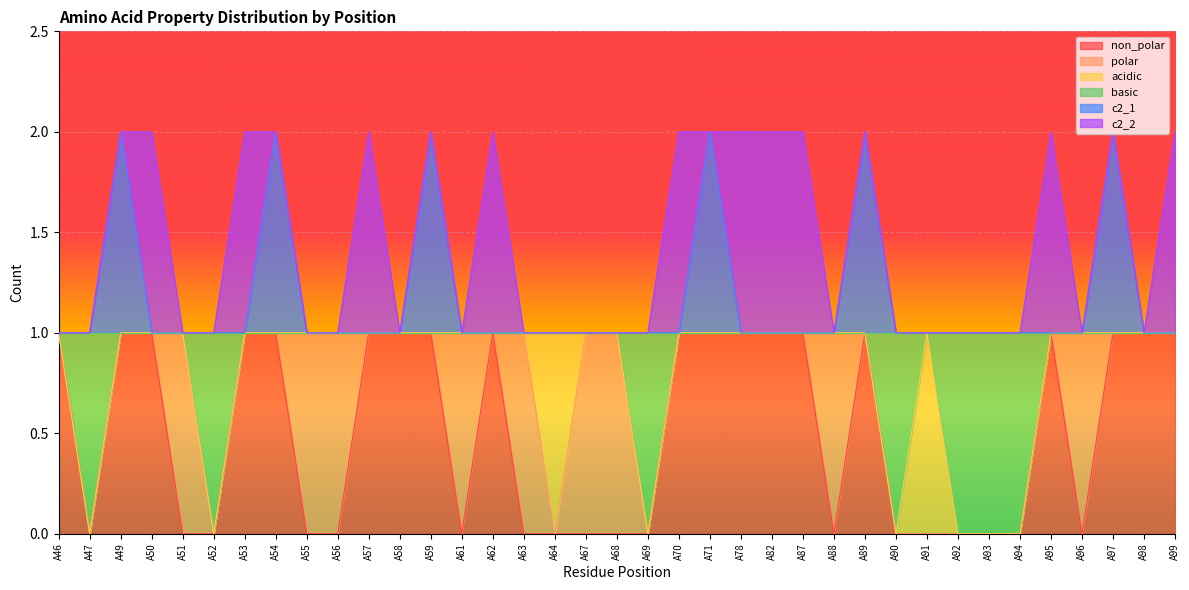

At which label is basic closest to 0?

A47